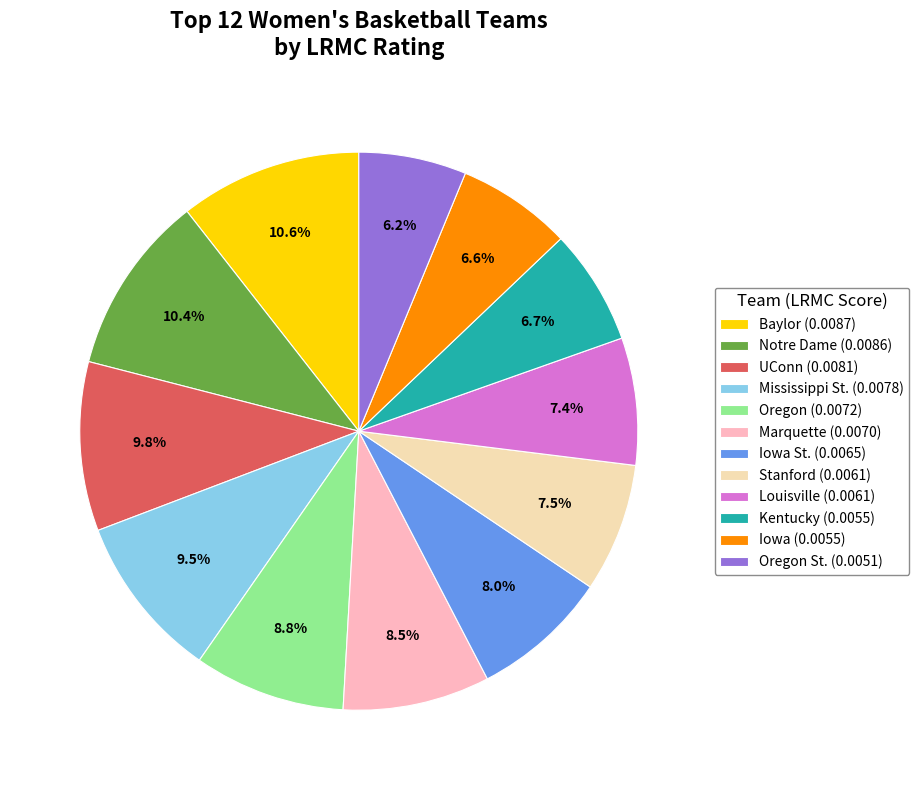

Do Mississippi St. (0.0078) and Oregon St. (0.0051) together represent more than half of the pie?

No